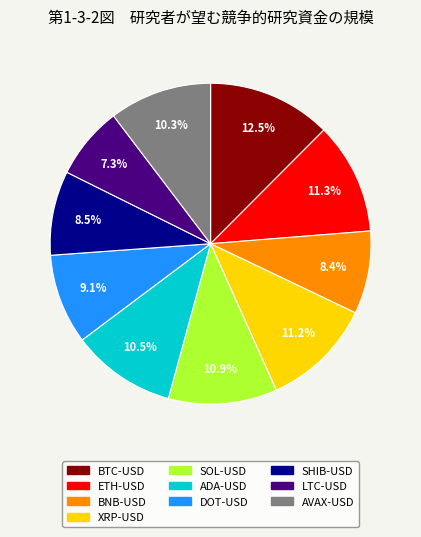

Is the sum of DOT-USD and LTC-USD greater than half?

No